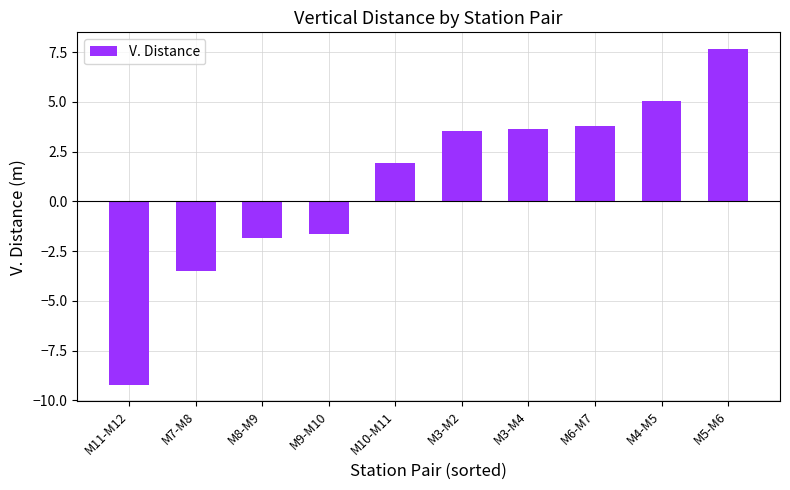

What is the change in value from M3-M2 to M4-M5?

+1.5